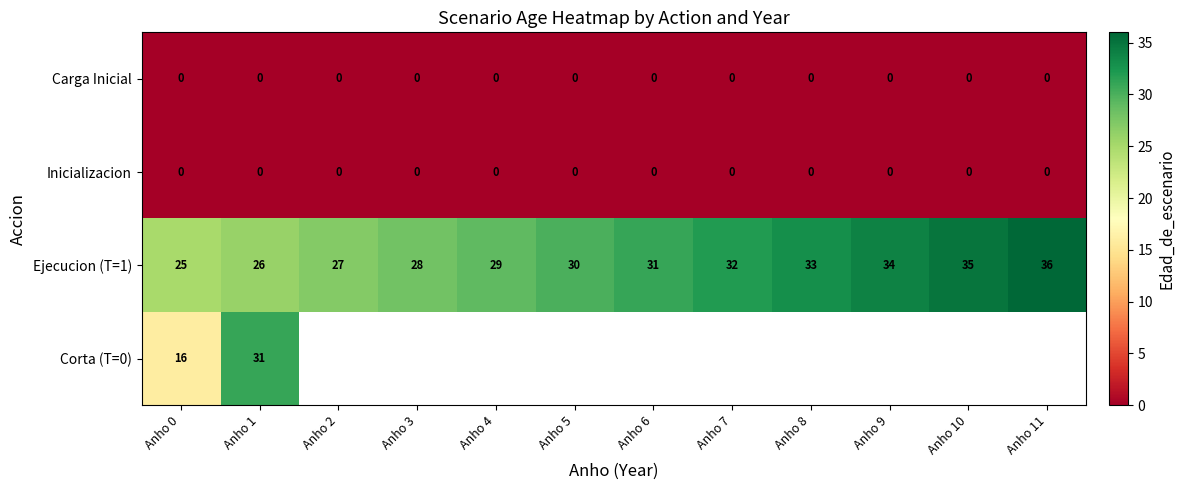

Count the number of data series in this chart.

4